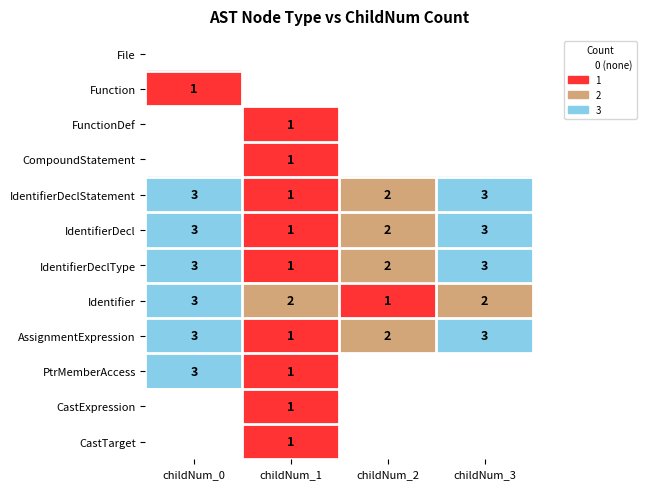

At which label does Identifier reach its minimum?

childNum_2